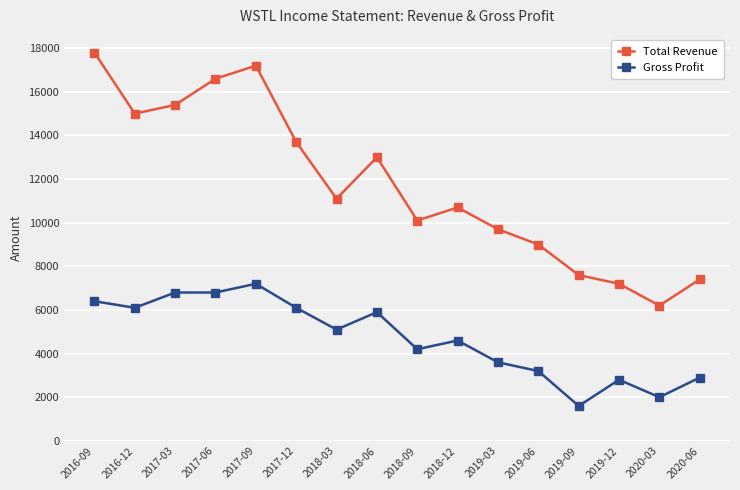

Reading left to right, what are all the values shown in this chart?

Total Revenue: 2016-09=17800	2016-12=15000	2017-03=15400	2017-06=16600	2017-09=17200	2017-12=13700	2018-03=11100	2018-06=13000	2018-09=10100	2018-12=10700	2019-03=9700	2019-06=9000	2019-09=7600	2019-12=7200	2020-03=6200	2020-06=7400
Gross Profit: 2016-09=6400	2016-12=6100	2017-03=6800	2017-06=6800	2017-09=7200	2017-12=6100	2018-03=5100	2018-06=5900	2018-09=4200	2018-12=4600	2019-03=3600	2019-06=3200	2019-09=1600	2019-12=2800	2020-03=2000	2020-06=2900